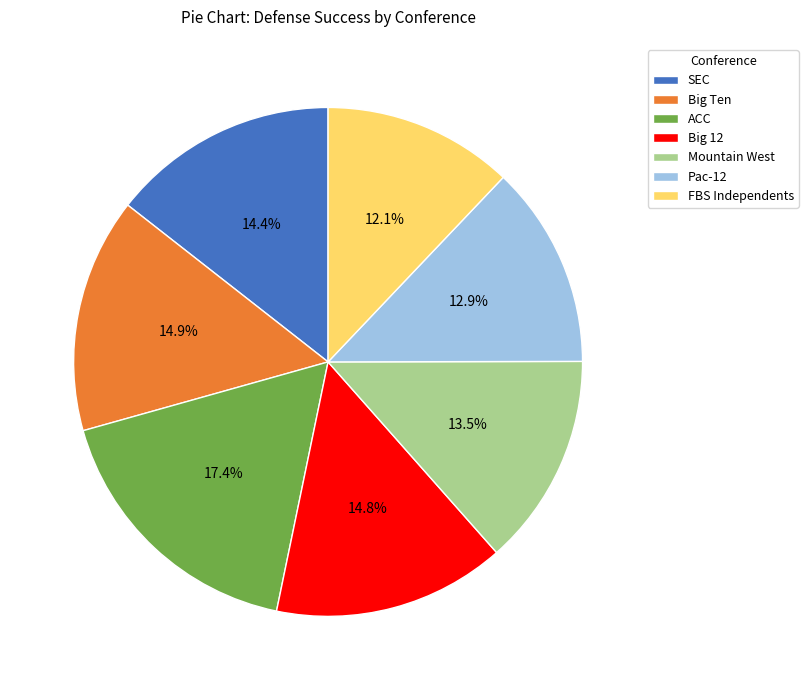

To the nearest percent, what is the difference between the largest and smallest slice percentages?

5%